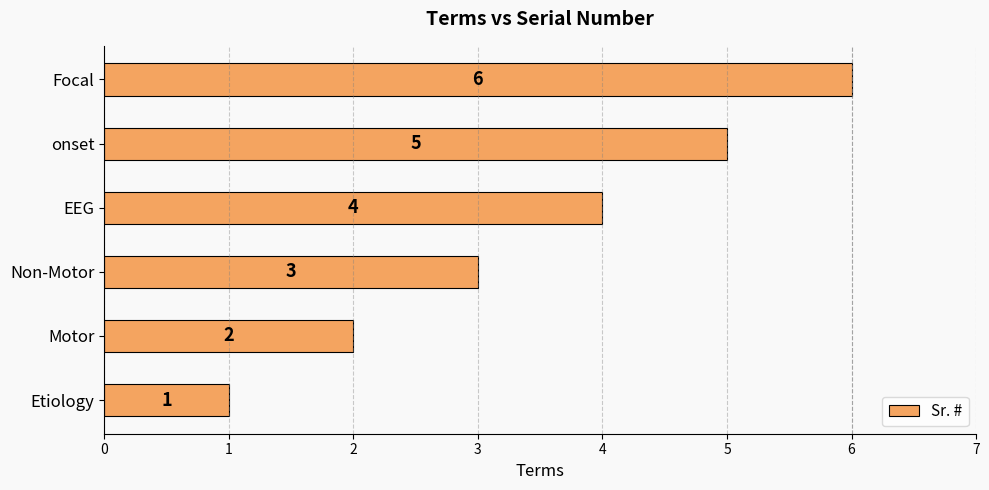

Count the number of data series in this chart.

1